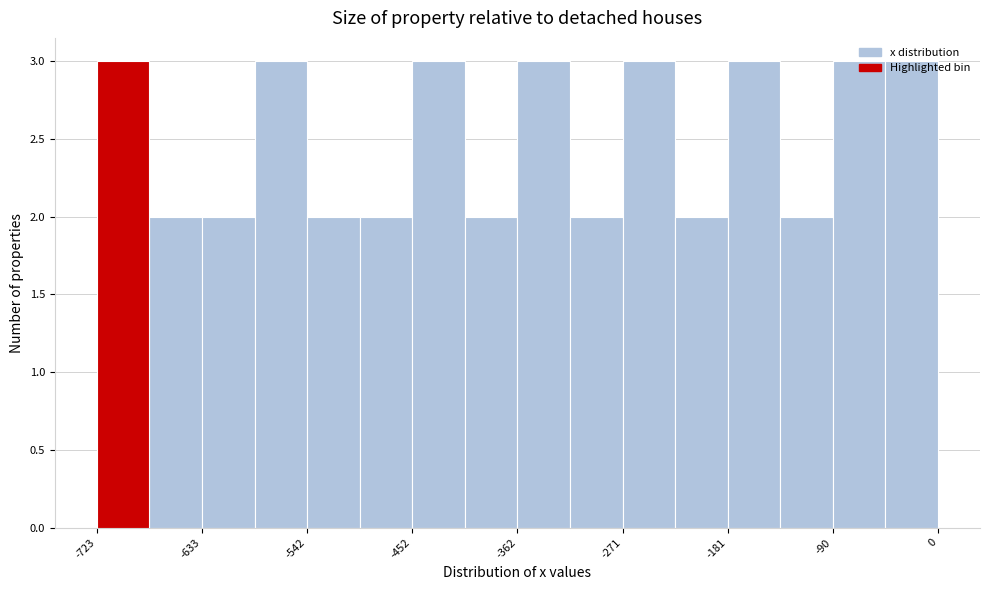

Reading left to right, list every bar in this chart as the range it spans on the x-axis followed by its height. Neither the bar edges nor the heights are printed on the chart, so give them approximately, as read against the axes.

-720 to -680: 3
-680 to -630: 2
-630 to -590: 2
-590 to -540: 3
-540 to -500: 2
-500 to -450: 2
-450 to -410: 3
-410 to -360: 2
-360 to -320: 3
-320 to -270: 2
-270 to -230: 3
-230 to -180: 2
-180 to -140: 3
-140 to -90: 2
-90 to -50: 3
-50 to 0: 3